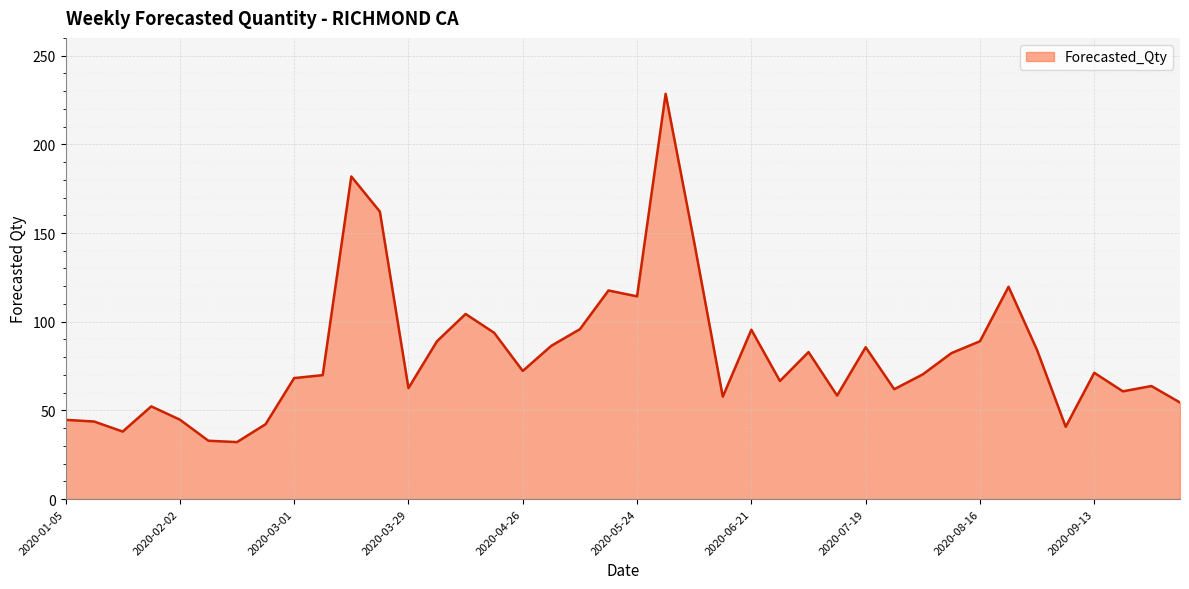

True or false: the data has more than 1 interior local peaks.

True